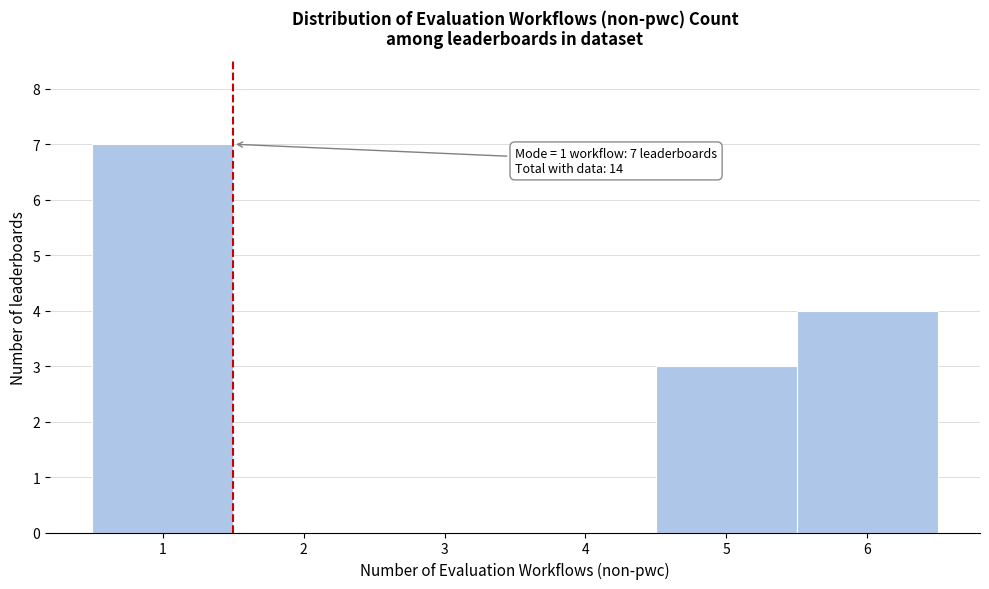

Which range on the x-axis has the tallest bar?

0.5 to 1.5